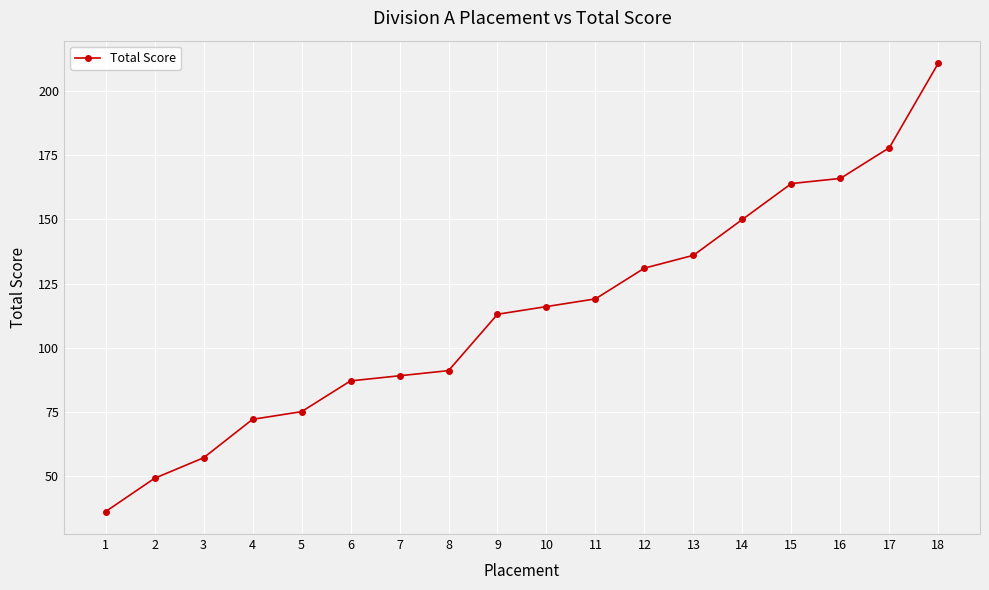

What is the approximate value at 8, to the nearest 10?

90